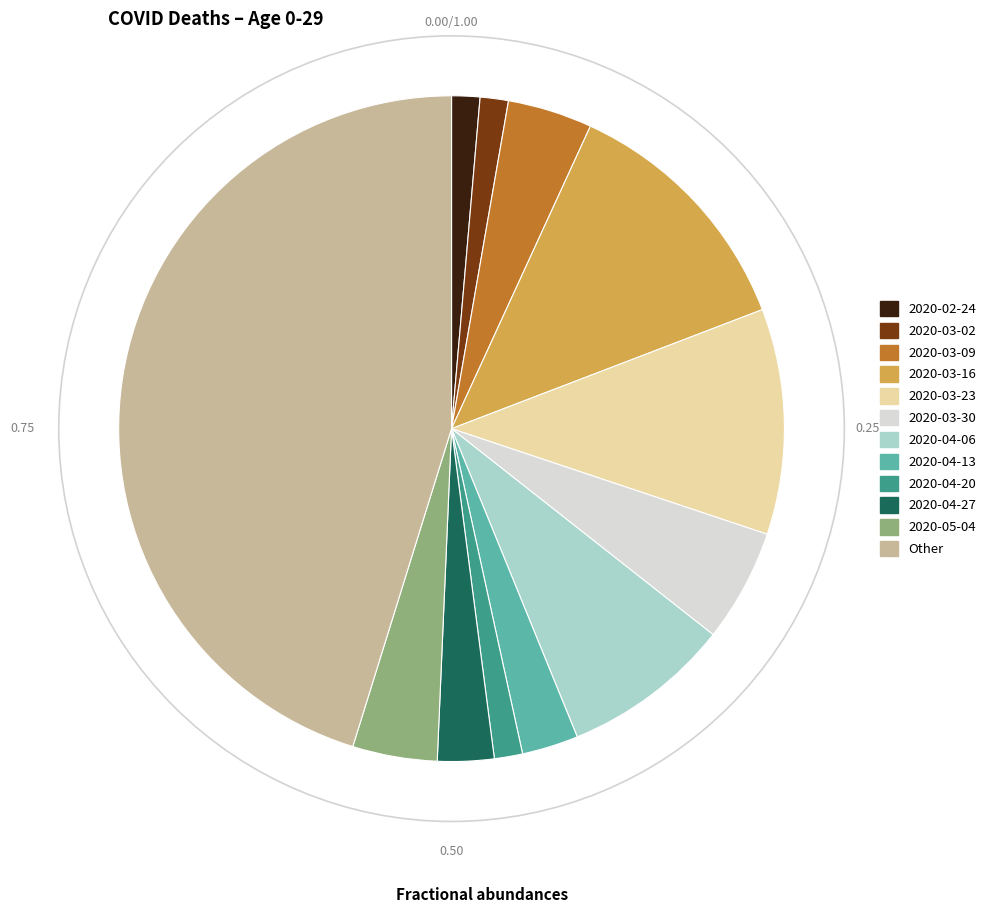

Approximately how many times larger is the value at 2020-04-06 compared to 2020-03-23?

0.7